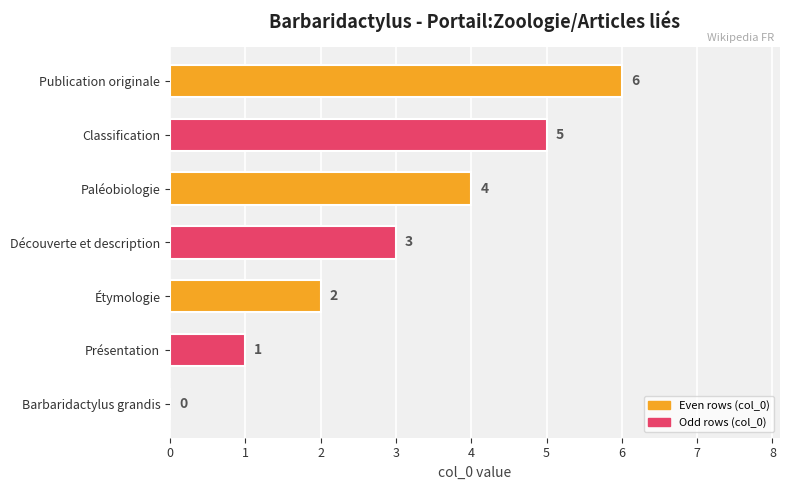

Are the bars horizontal?

Yes